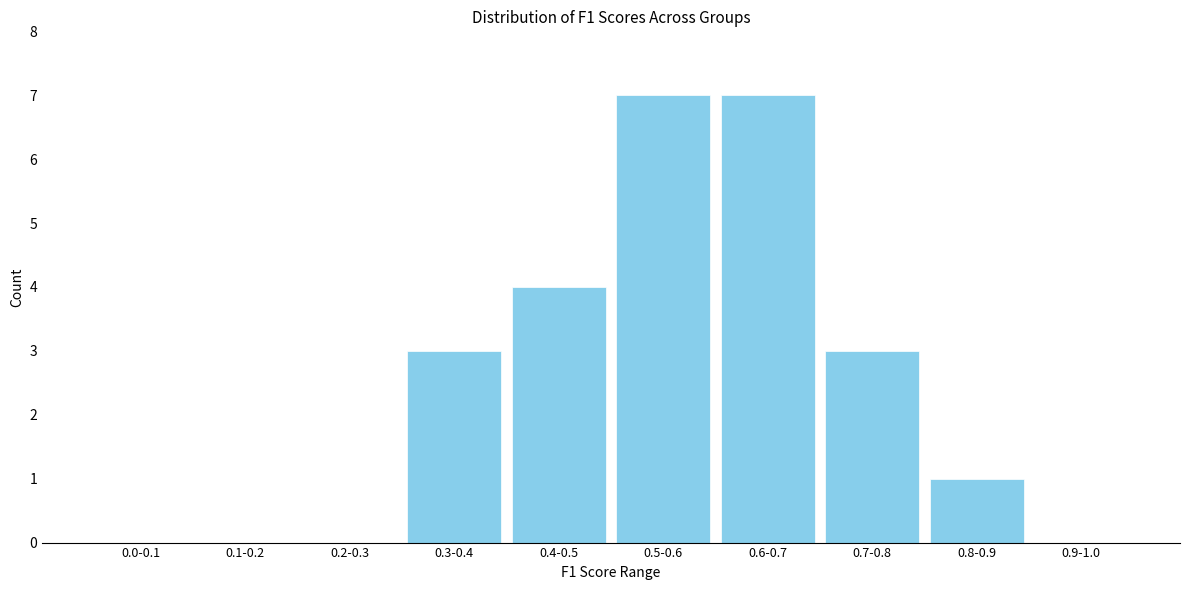

Reading left to right, what are all the values shown in this chart?

0.0-0.1=0	0.1-0.2=0	0.2-0.3=0	0.3-0.4=3	0.4-0.5=4	0.5-0.6=7	0.6-0.7=7	0.7-0.8=3	0.8-0.9=1	0.9-1.0=0